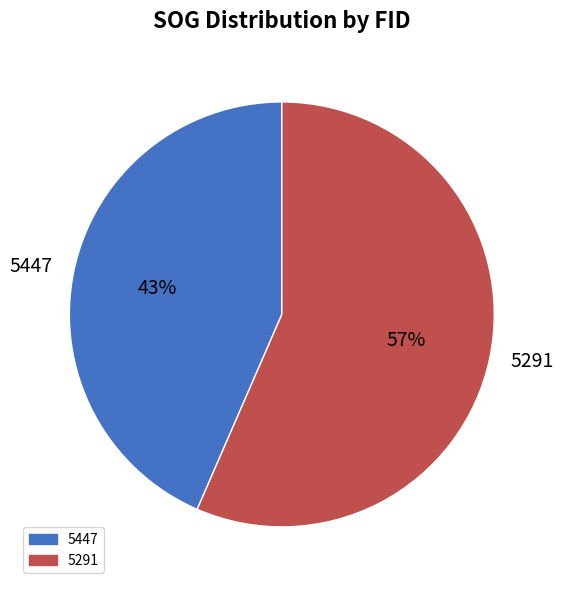

The 5447 slice represents 53% of the pie. True or false?

False